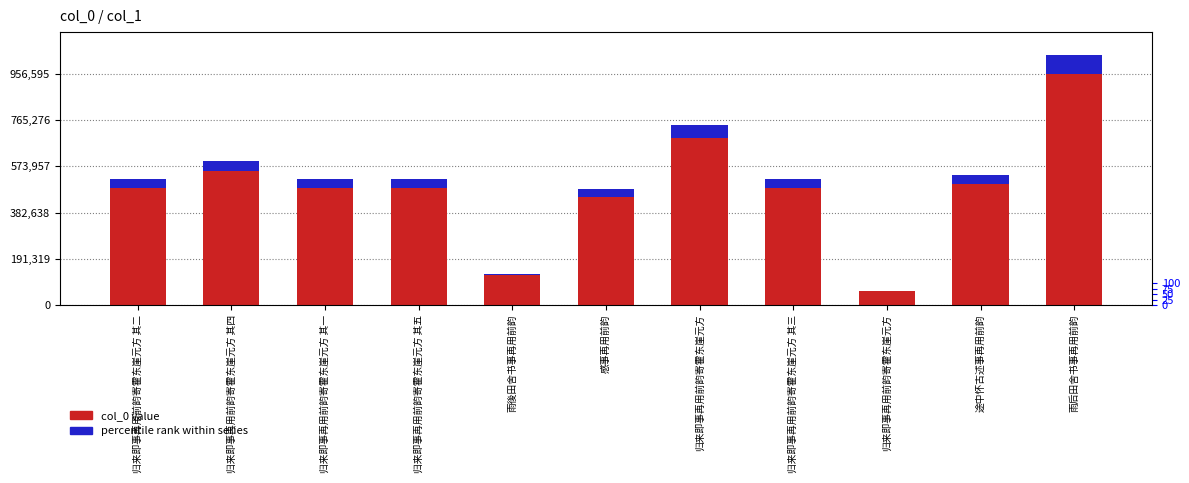

What is the difference between the second highest and second lowest values in the col_0 value series?

566675.0